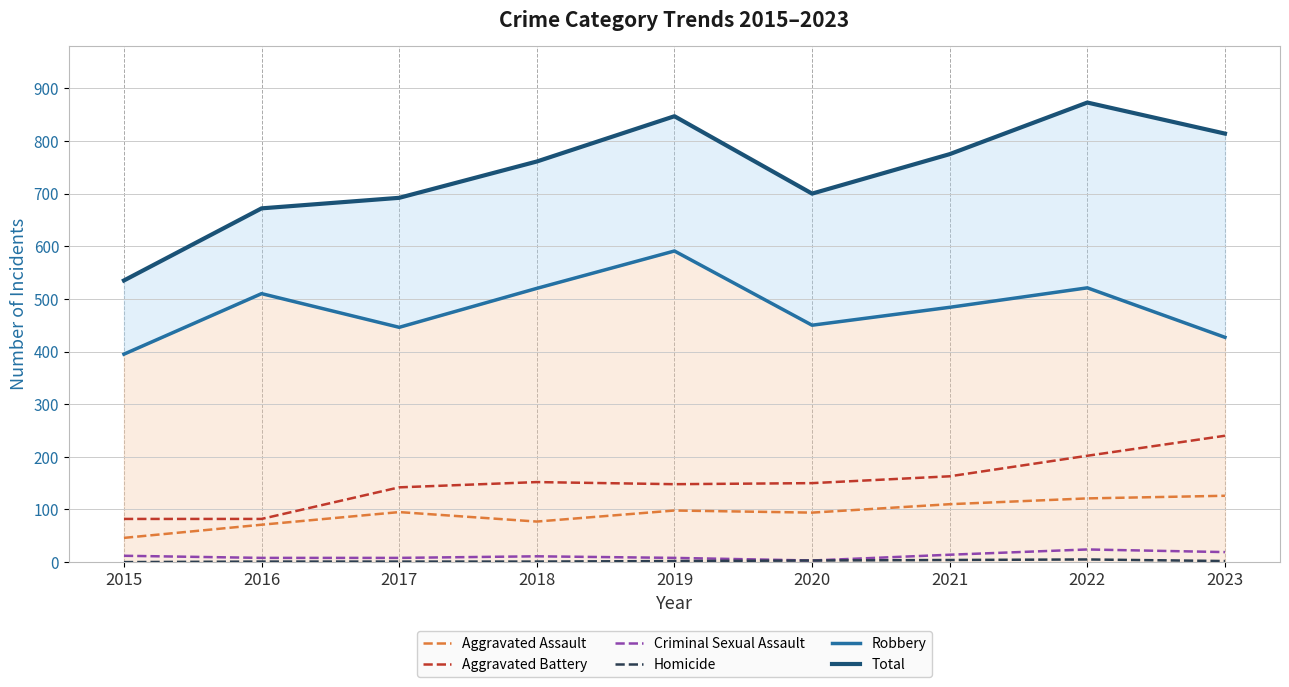

What is the maximum value shown in the chart?

873